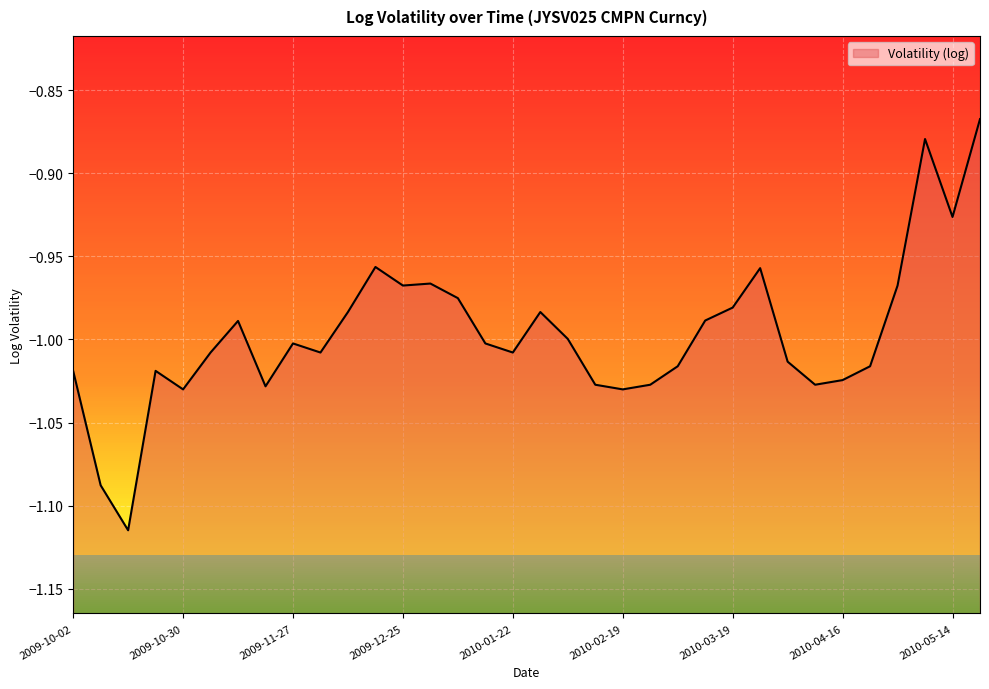

What is the minimum value shown in the chart?

-1.1